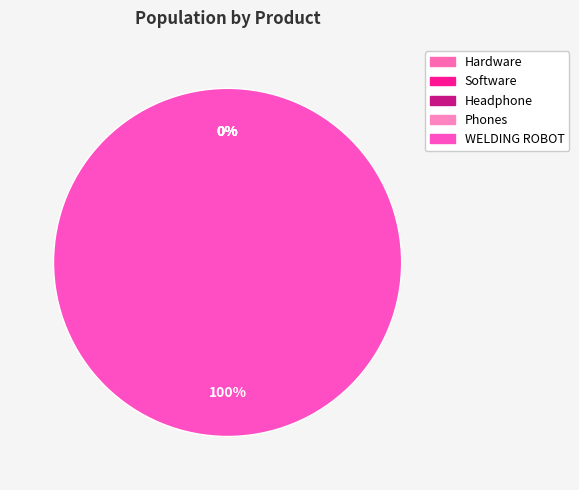

Which category accounts for the majority?

WELDING ROBOT